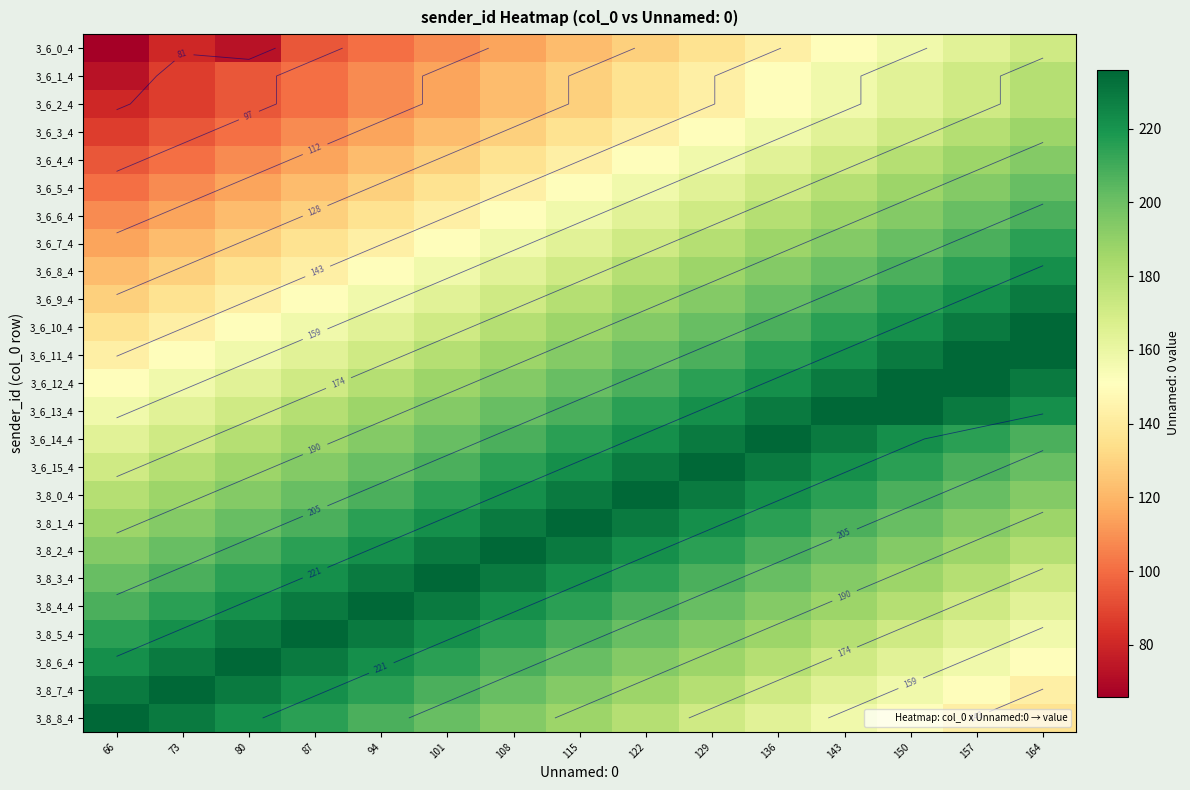

What is the total value across all series at 115?

4629